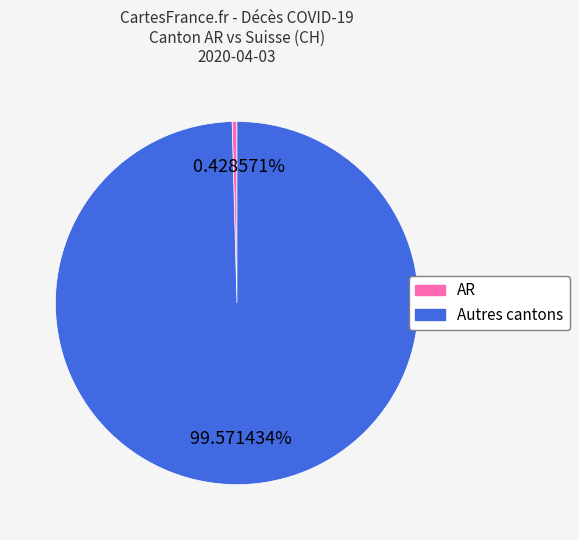

Which category has the biggest portion of the pie?

Autres cantons